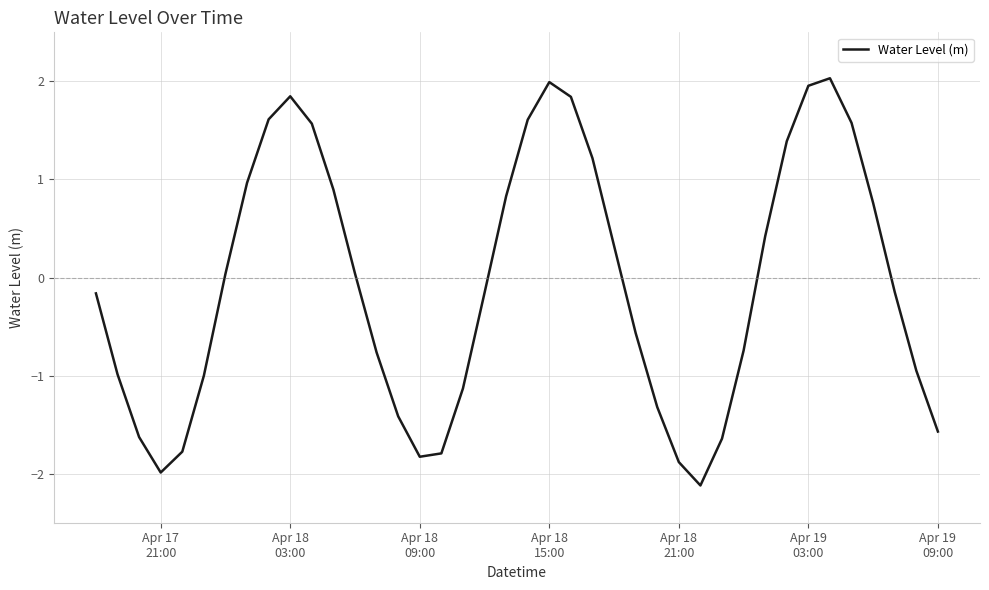

True or false: the data has more than 1 interior local peaks.

True